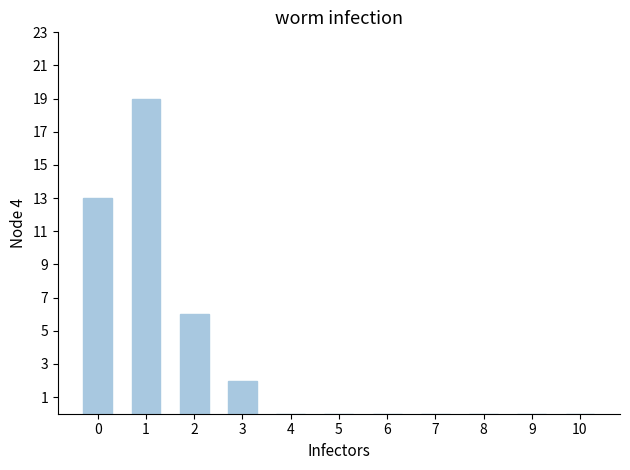

What is the maximum value shown in the chart?

19